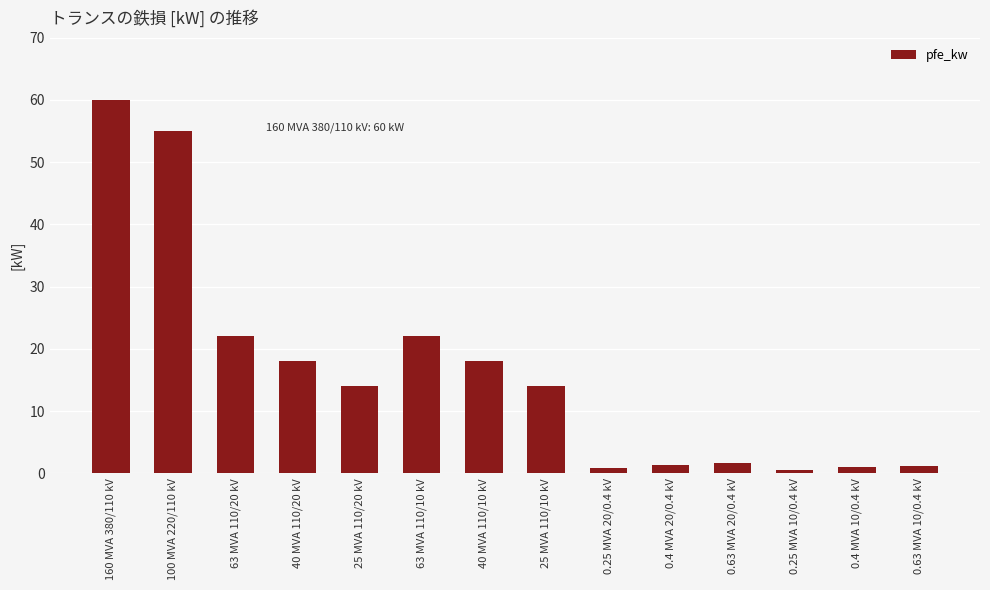

What is the greatest value displayed?

60.0